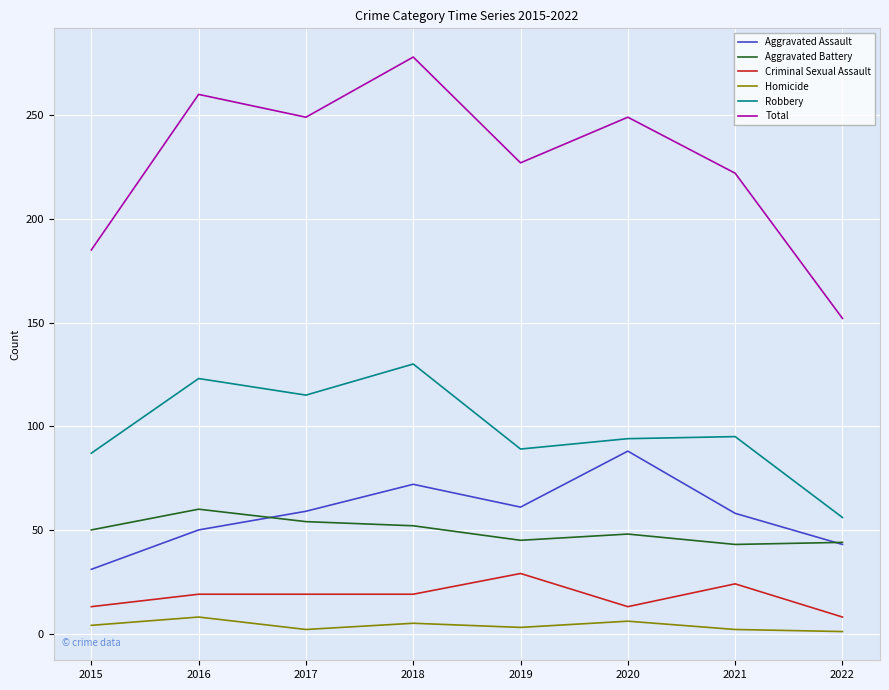

Is this an area chart (filled region under the line)?

No